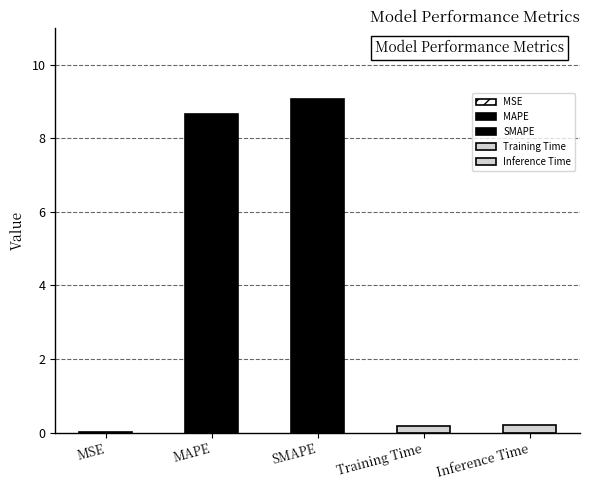

List the labels in order of value, largest first.

SMAPE, MAPE, Inference Time, Training Time, MSE